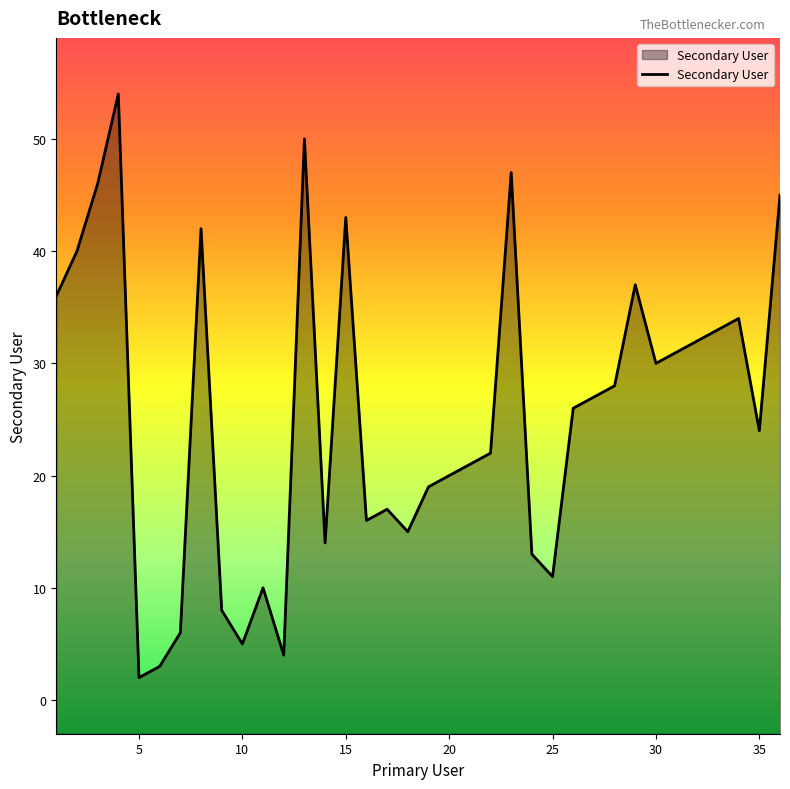

Does the chart display data point markers on the line(s)?

No